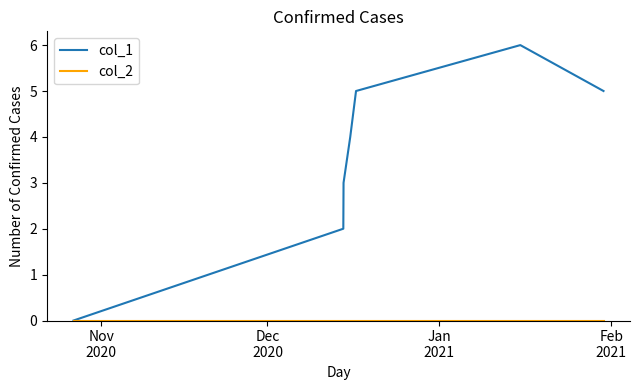

Which series has the largest range (max minus min)?

col_1